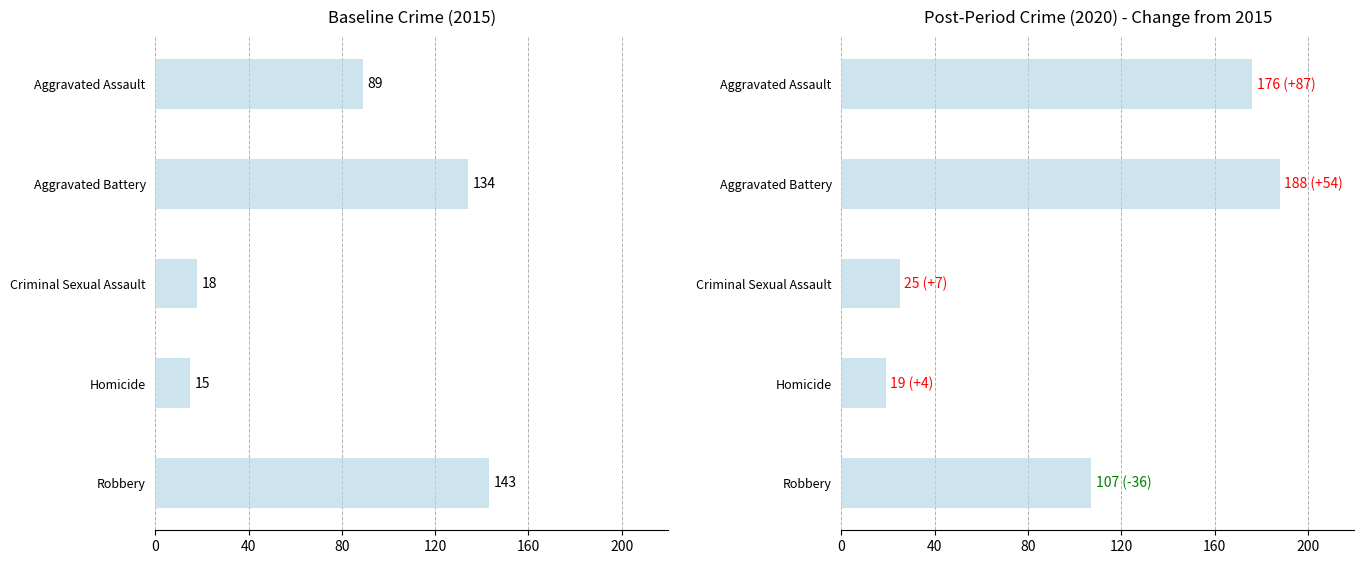

Where does the 2019 series first go above 88?

Aggravated Assault